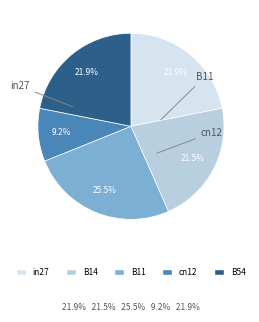

To the nearest percent, what is the difference between the largest and smallest slice percentages?

16%